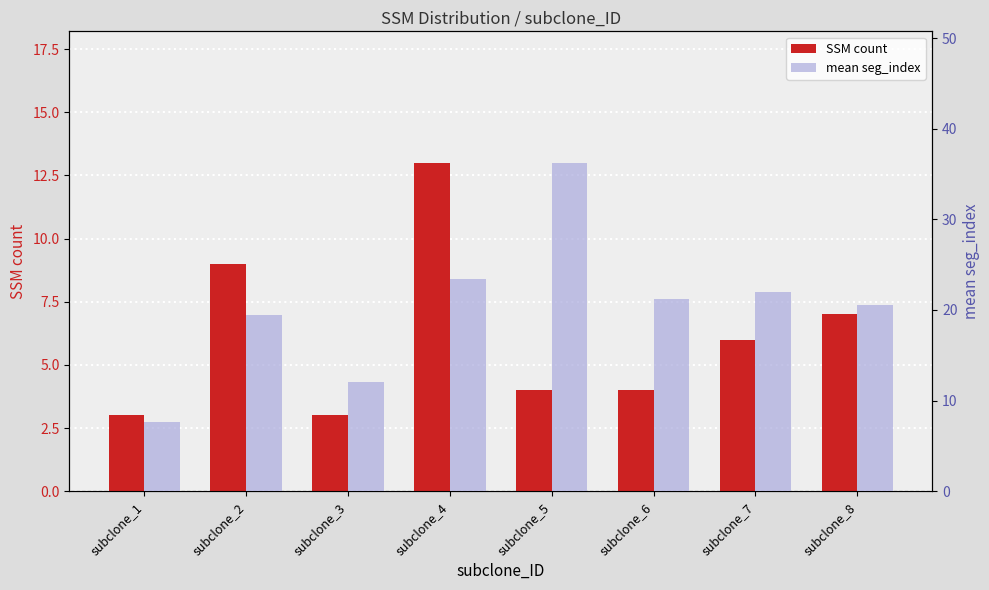

How many bars are there in total?

16